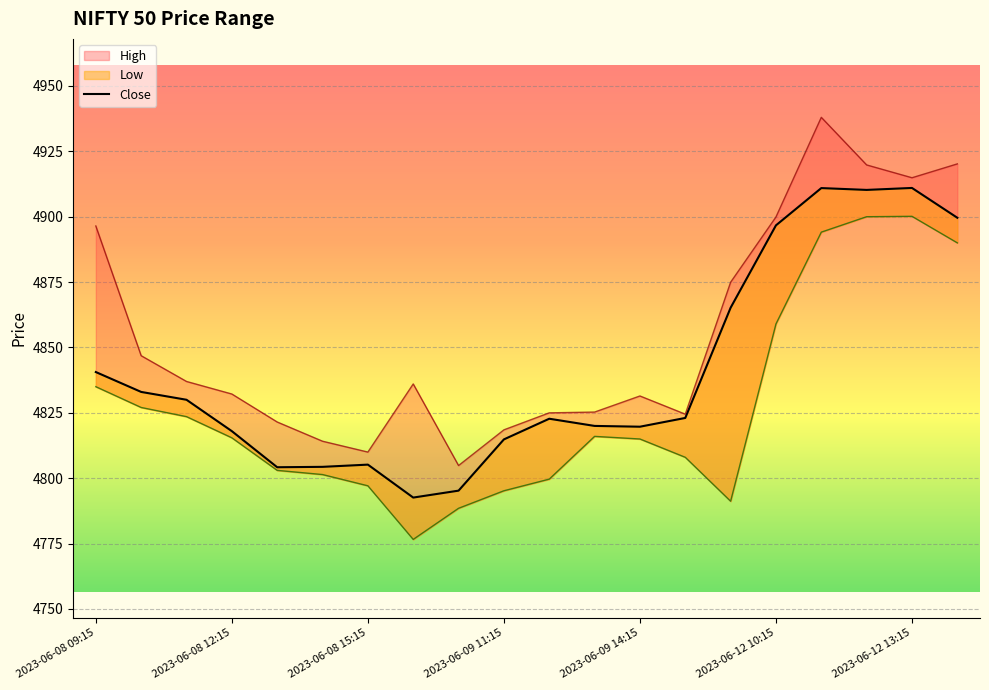

List the series in order of their peak value, lowest first.

Low, Close, High